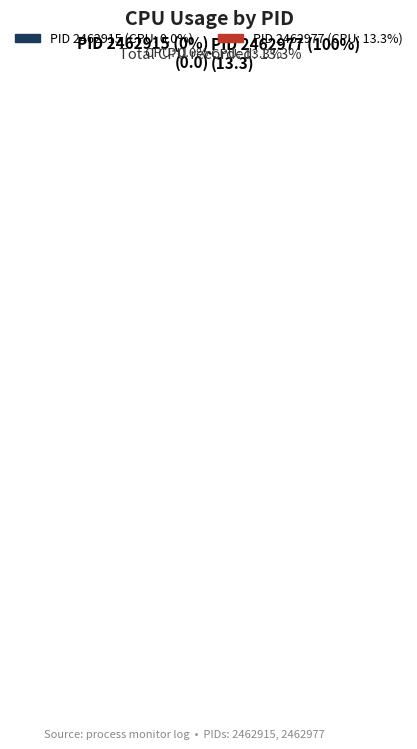

True or false: 2462915 accounts for 15% of the total.

False